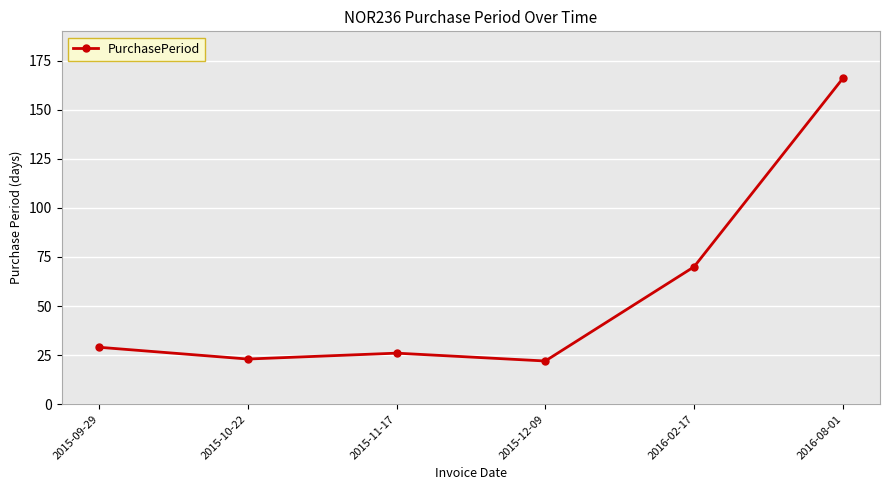

The value at 2015-09-29 is 11. True or false?

False